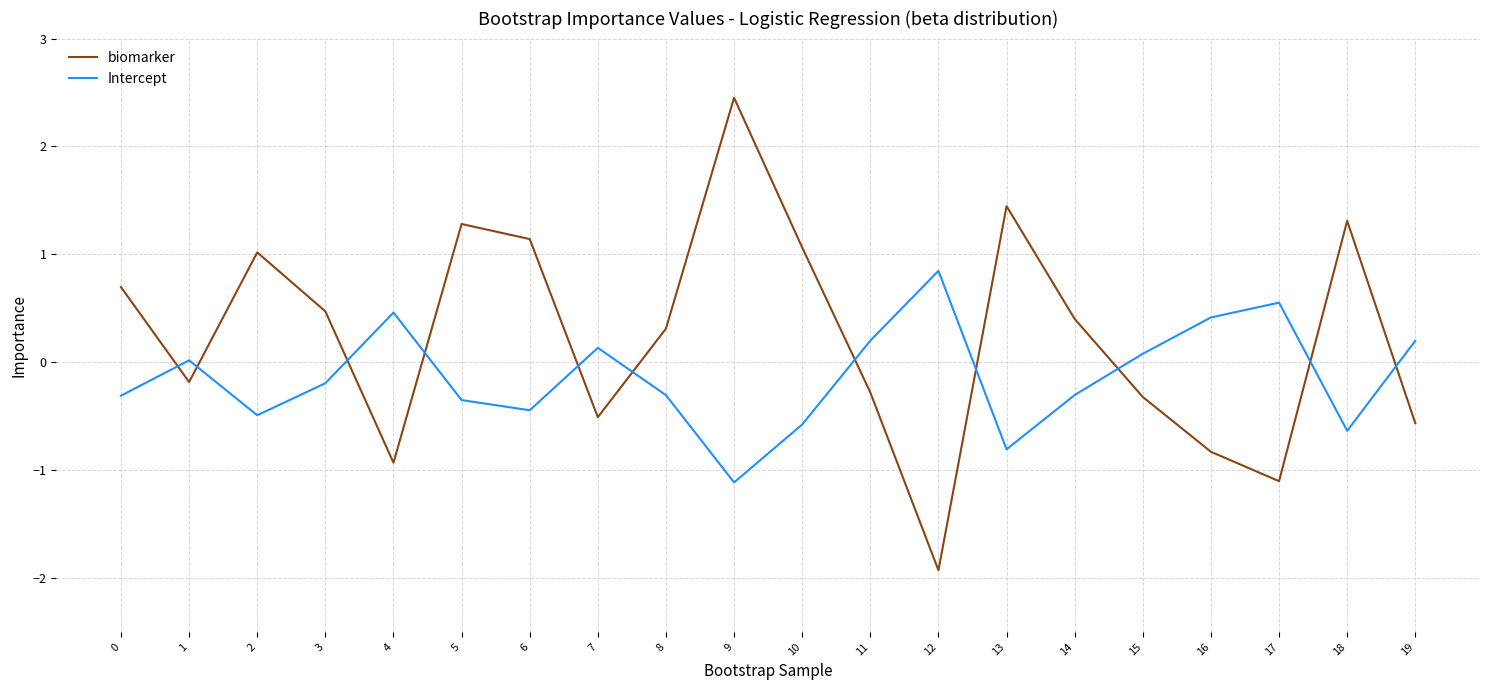

Does the chart have visible grid lines?

Yes